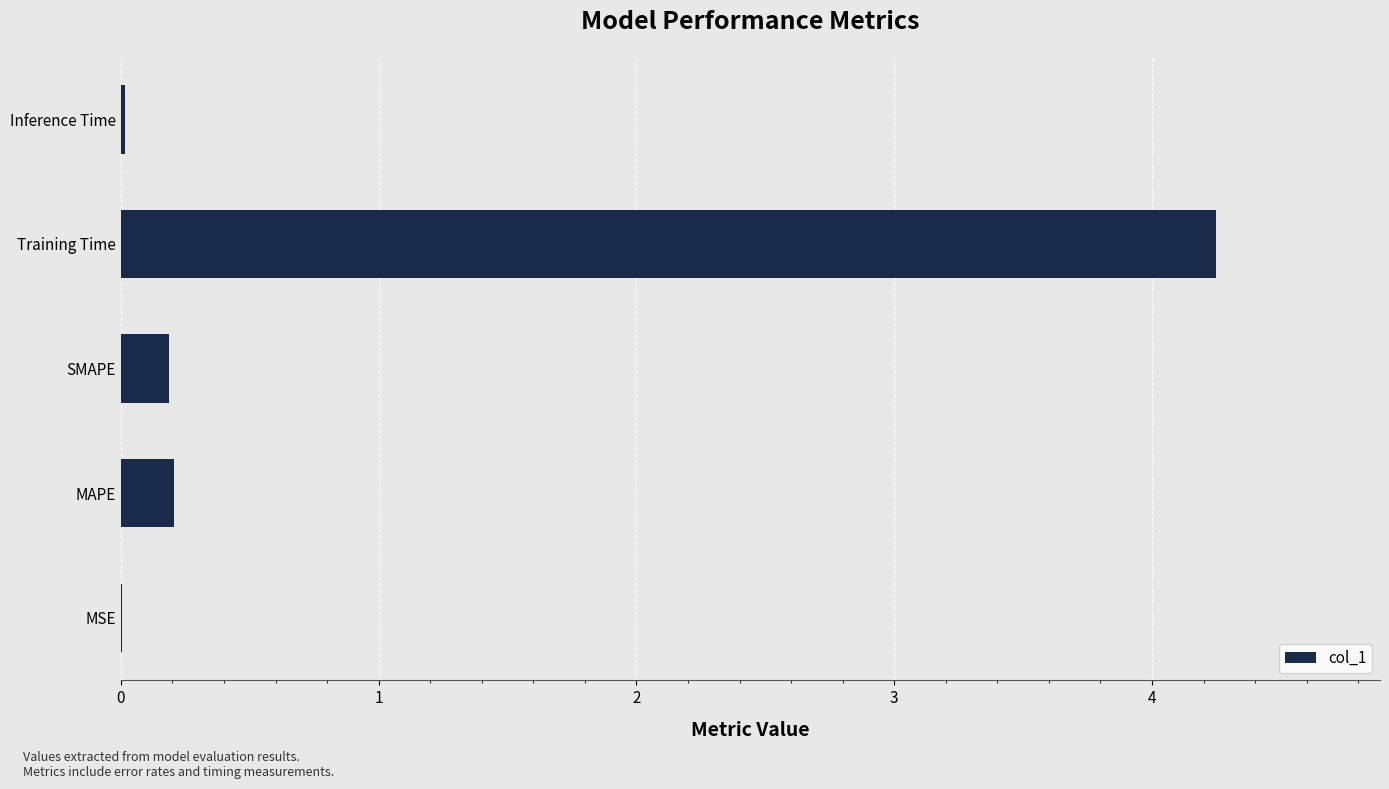

Which category has the highest value across all series?

Training Time